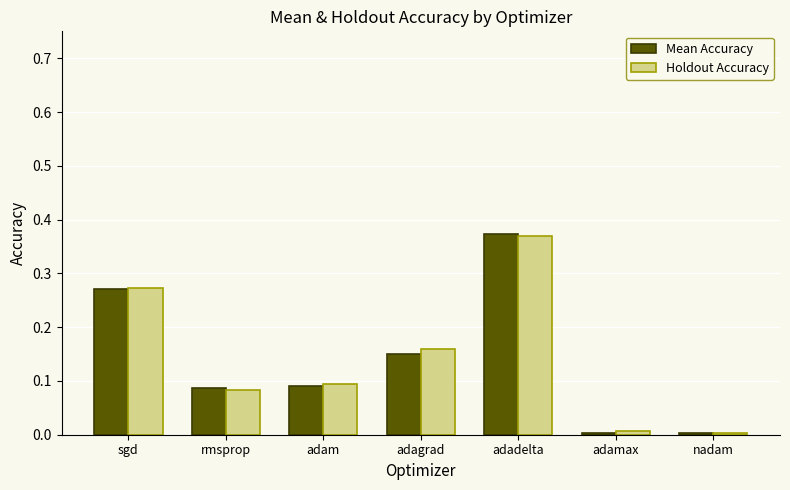

What is the total value across all series at adadelta?

0.7